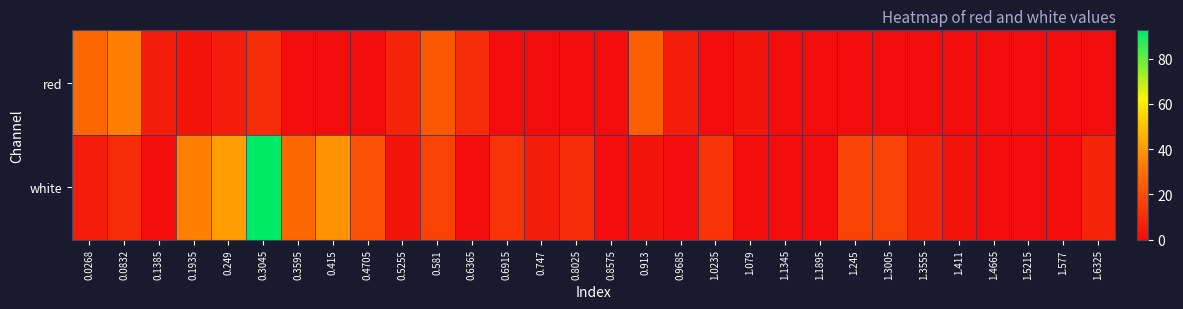

Reading left to right, transcribe all the data shown in this chart.

red: 0.0268=27.4	0.0832=34.2	0.1385=5.0	0.1935=2.8	0.249=5.0	0.3045=9.5	0.3595=0.0	0.415=0.0	0.4705=0.5	0.5255=7.2	0.581=22.9	0.6365=9.5	0.6915=0.0	0.747=0.0	0.8025=0.0	0.8575=0.0	0.913=25.2	0.9685=5.0	1.0235=0.0	1.079=2.8	1.1345=0.0	1.1895=0.0	1.245=0.0	1.3005=0.0	1.3555=0.0	1.411=0.0	1.4665=0.0	1.5215=0.0	1.577=0.0	1.6325=0.5
white: 0.0268=5.0	0.0832=9.5	0.1385=0.0	0.1935=34.2	0.249=40.9	0.3045=92.5	0.3595=27.4	0.415=38.7	0.4705=20.7	0.5255=2.8	0.581=16.2	0.6365=0.0	0.6915=11.7	0.747=5.0	0.8025=9.5	0.8575=0.0	0.913=2.8	0.9685=0.0	1.0235=11.7	1.079=0.0	1.1345=0.0	1.1895=0.0	1.245=16.2	1.3005=16.2	1.3555=7.2	1.411=2.8	1.4665=0.0	1.5215=0.0	1.577=0.0	1.6325=7.2